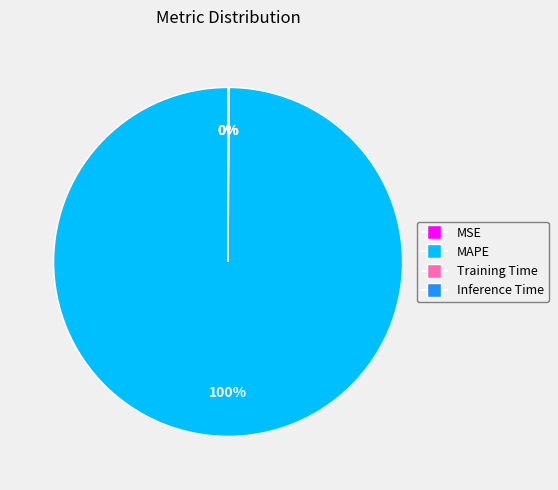

True or false: MAPE accounts for 100% of the total.

True